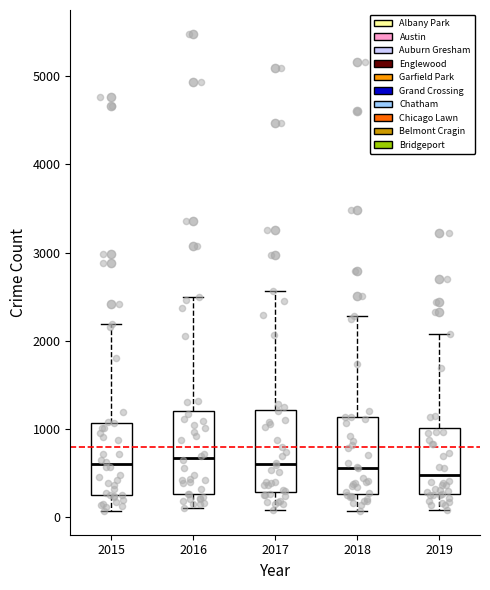

Where does the lower whisker of the box at x = 2017 end on the y-axis? The values are not printed on the chart, so give them approximately, as read against the axis.

100